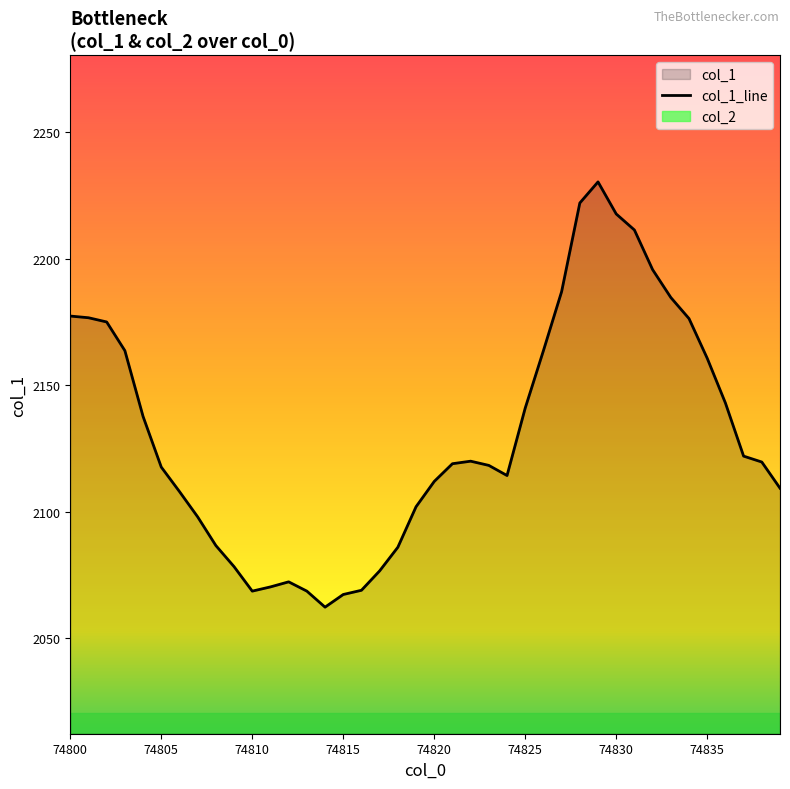

How many interior local valleys (lower than both neighbors) does the data have?

3